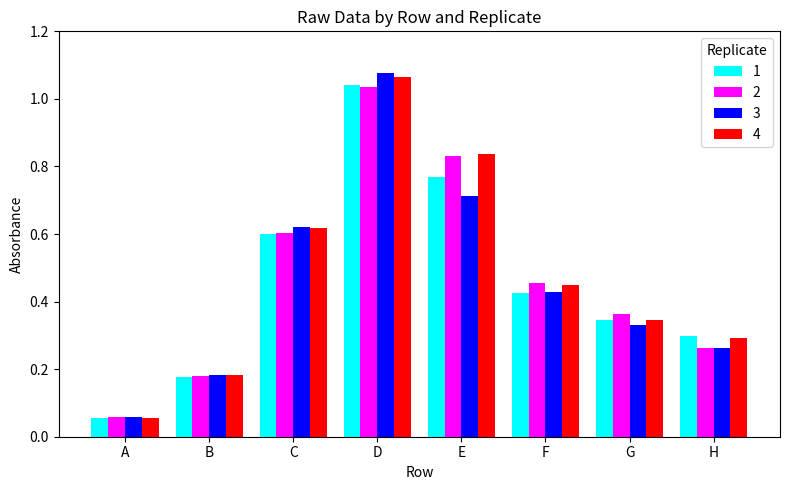

Which series changed the most between B and C?

3